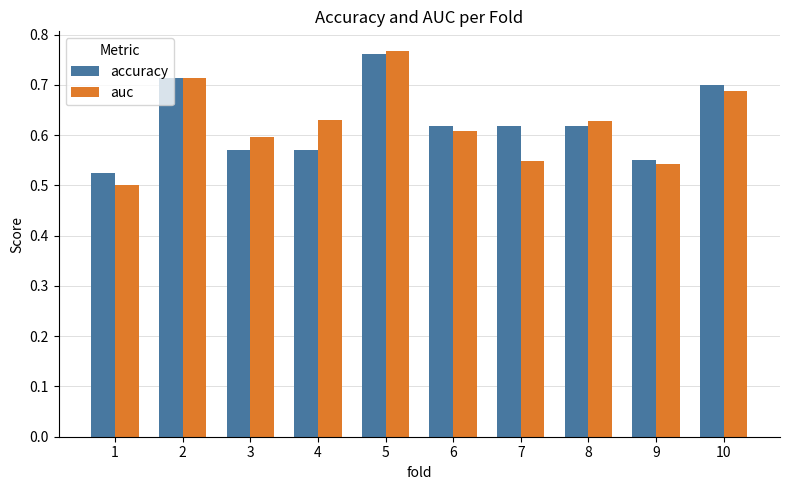

How many accuracy values are between 0 and 1?

10